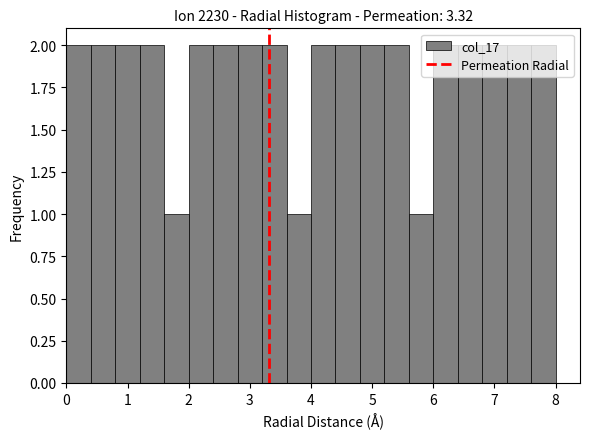

What is the height of the bar covering 4.8 to 5.2 on the x-axis? The values are not printed on the chart, so give them approximately, as read against the axis.

2